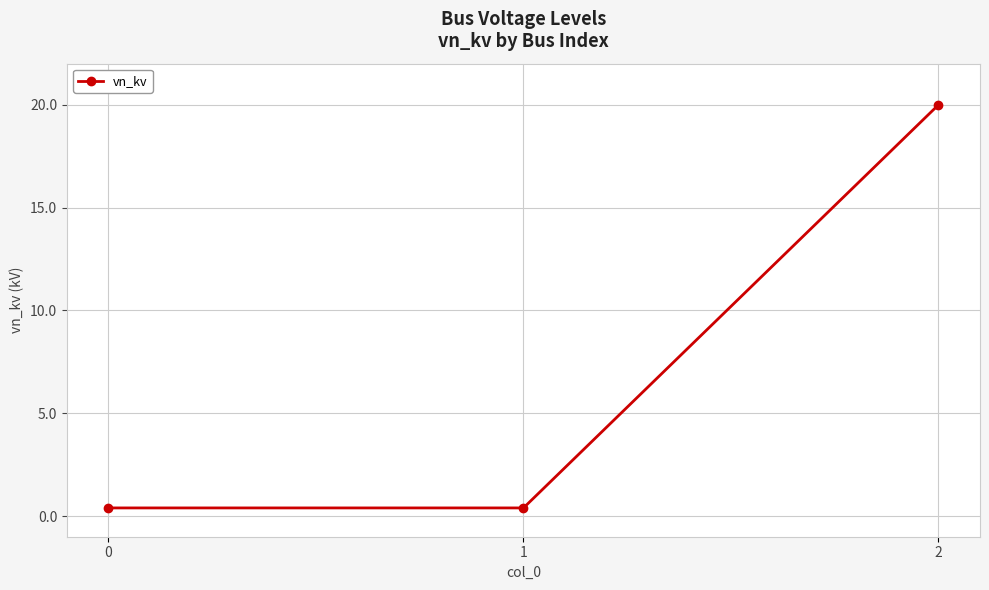

The chart shows a value of 0.4 at 0. True or false?

True